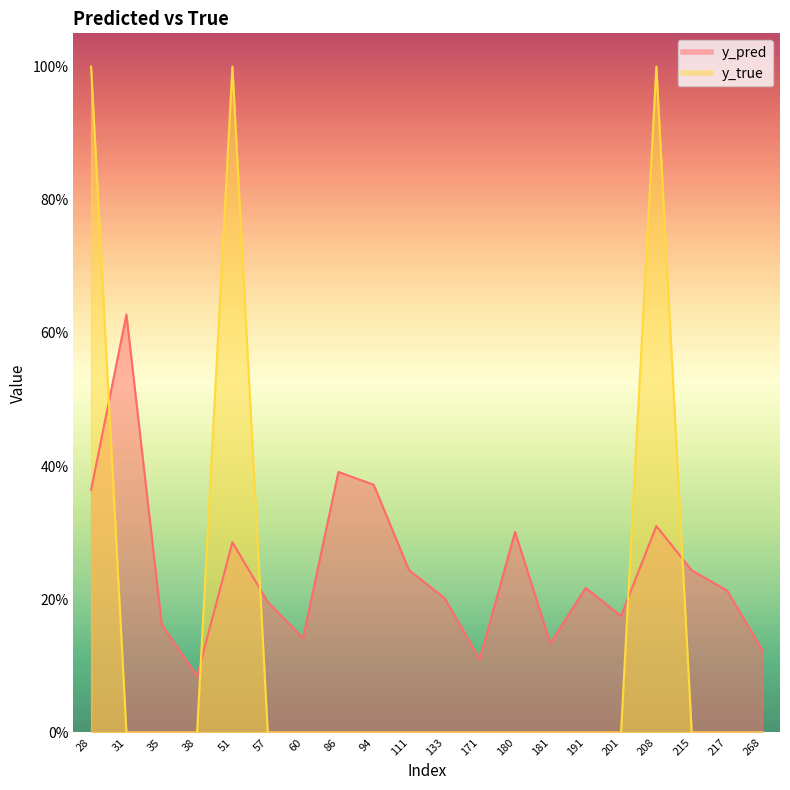

True or false: y_true has a value of 0.6 at 181.

False